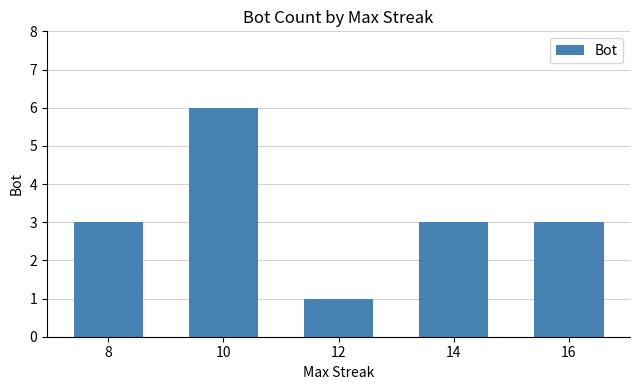

What is the difference between the values at 10 and 16?

3